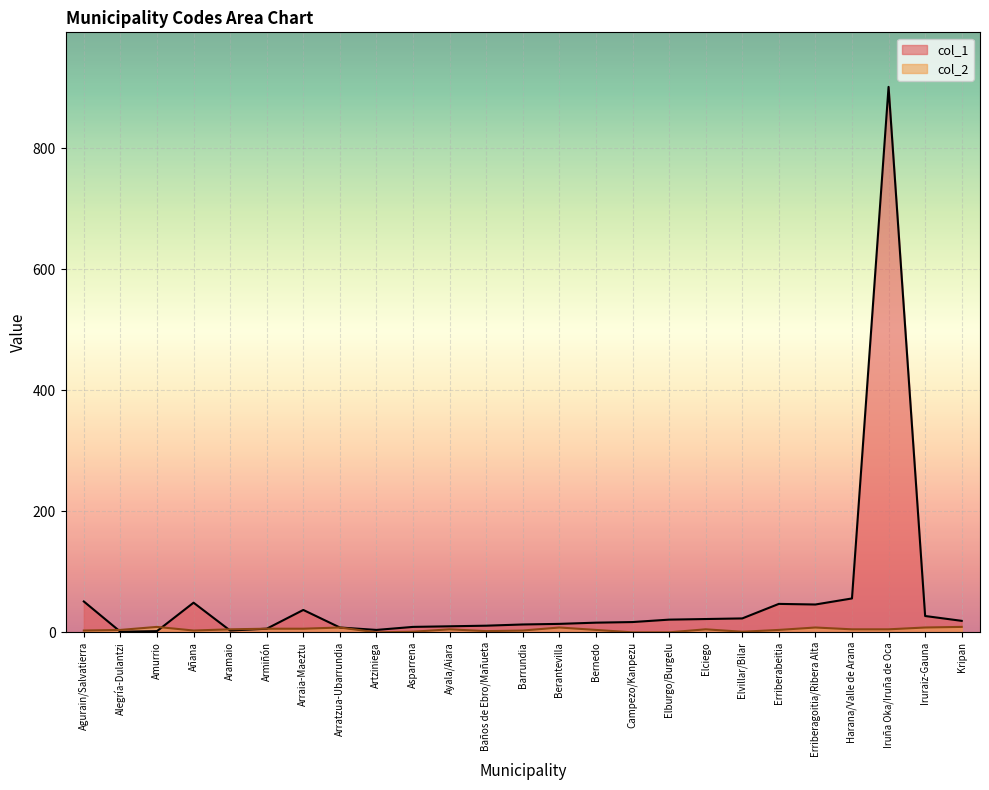

At which category does col_2 reach its first local peak?

Amurrio